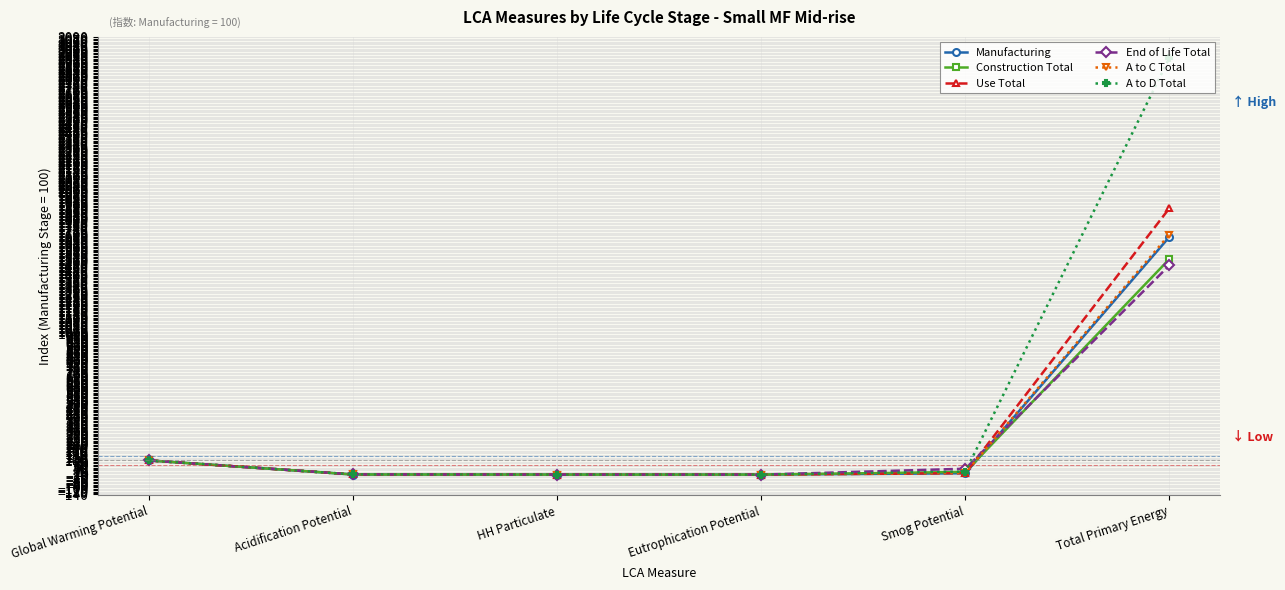

What is the difference between the highest and lowest values at Total Primary Energy?

1466.8